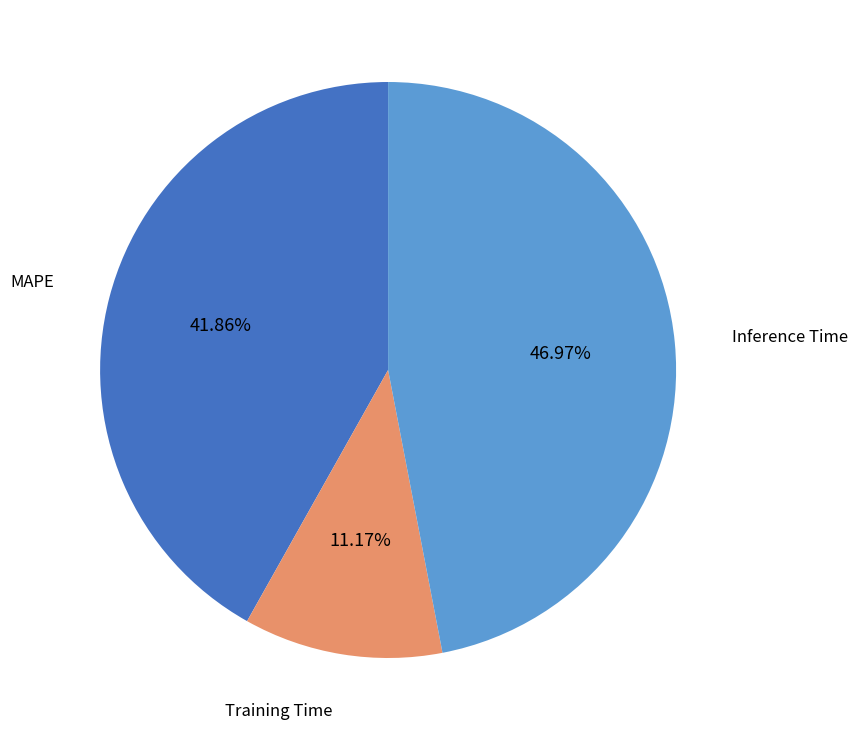

Is there any slice that represents more than half of the pie?

No